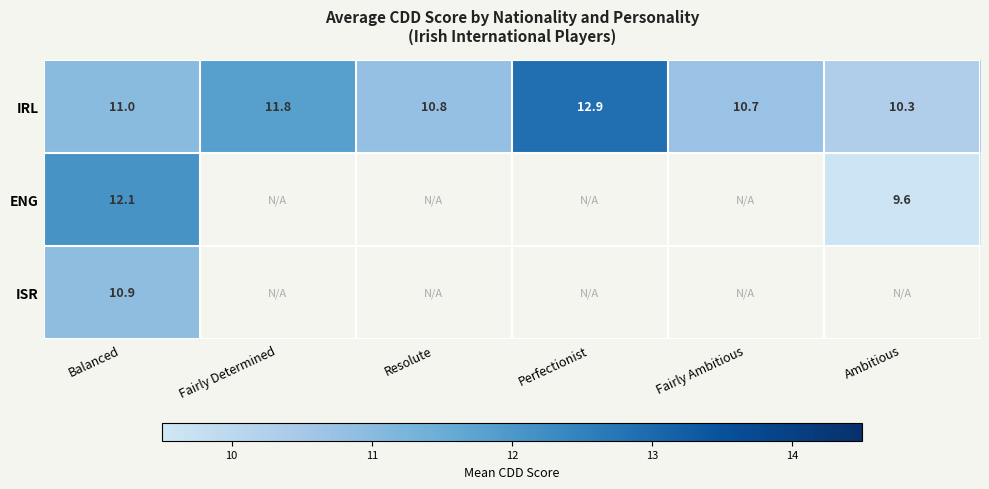

At which label does IRL reach its minimum?

Ambitious